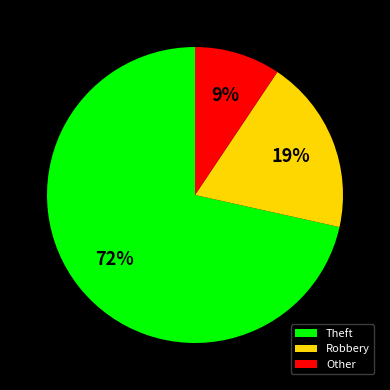

Combined, do Theft and Robbery account for over 50%?

Yes